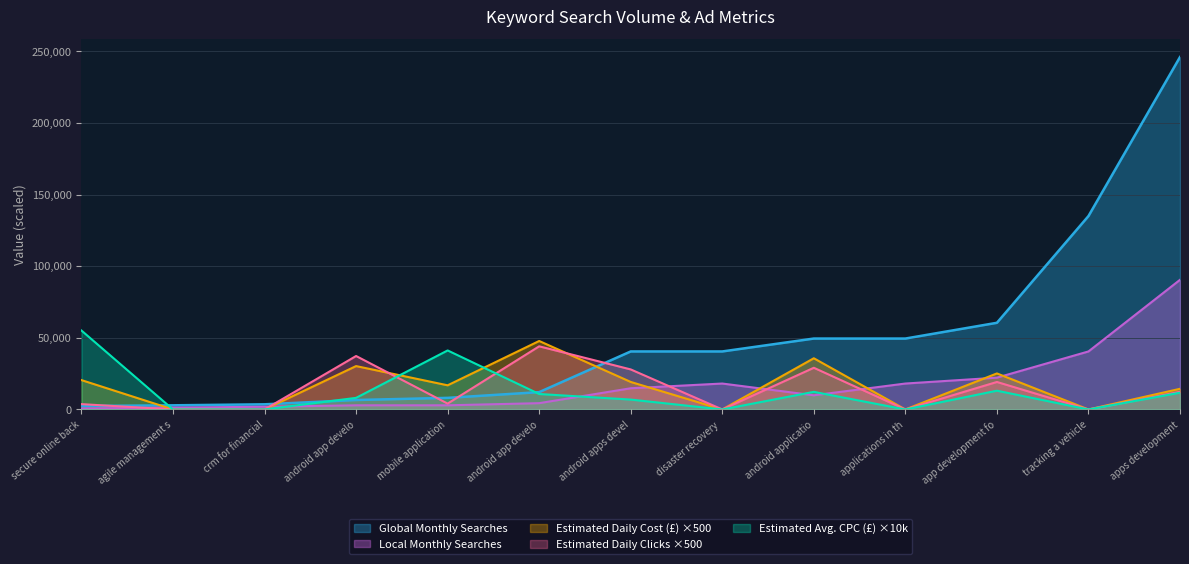

What is the total value across all series at applications in the cloud?

67600.0